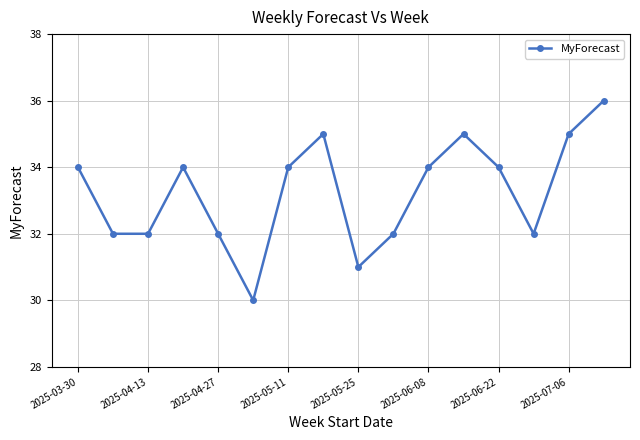

Reading left to right, list all the values displayed in this chart.

34	32	32	34	32	30	34	35	31	32	34	35	34	32	35	36